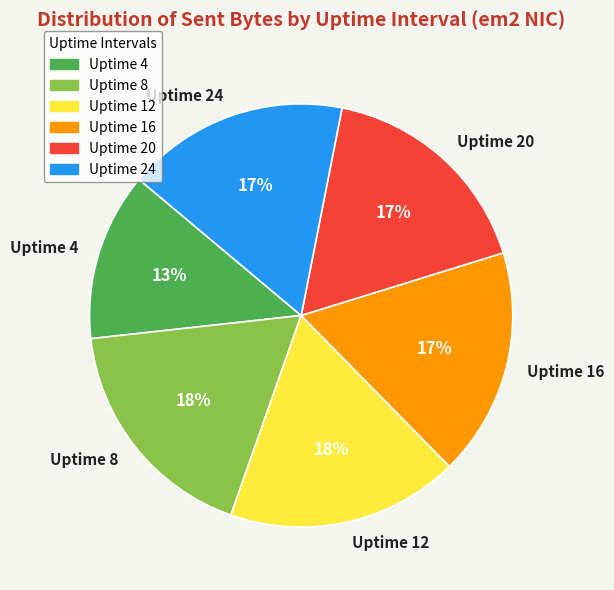

Which category has the smallest portion of the pie?

Uptime 4